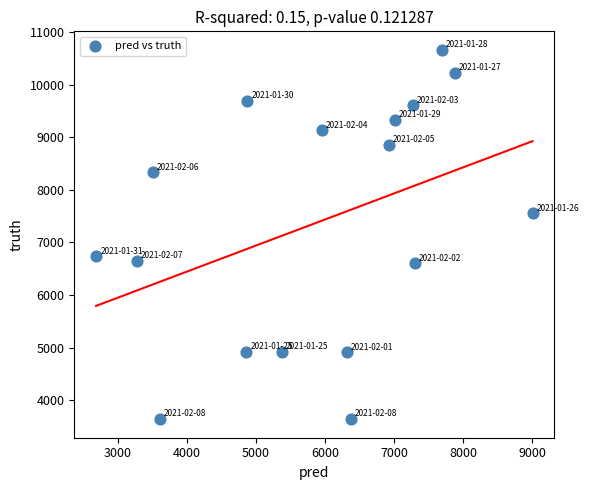

What is the range of Y values (max minus min)?

7018